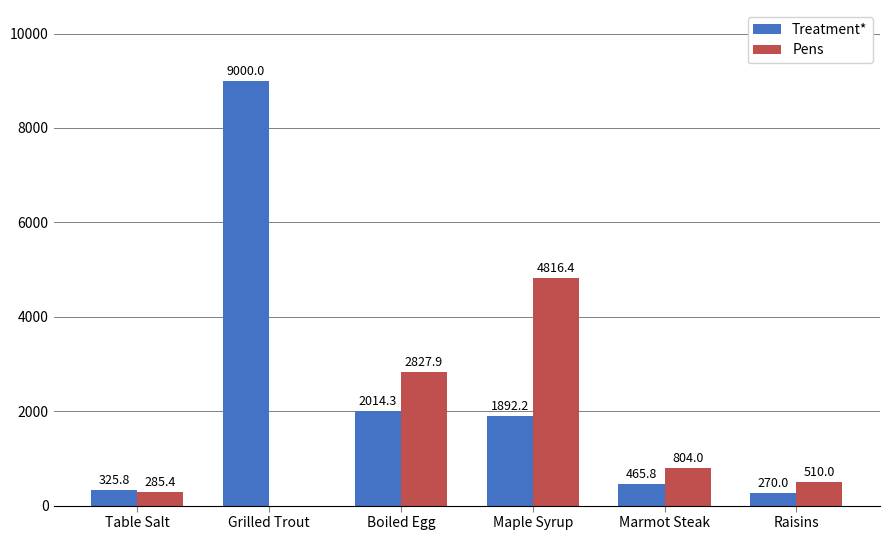

What is the difference between the Pens values at Boiled Egg and Table Salt?

2542.5